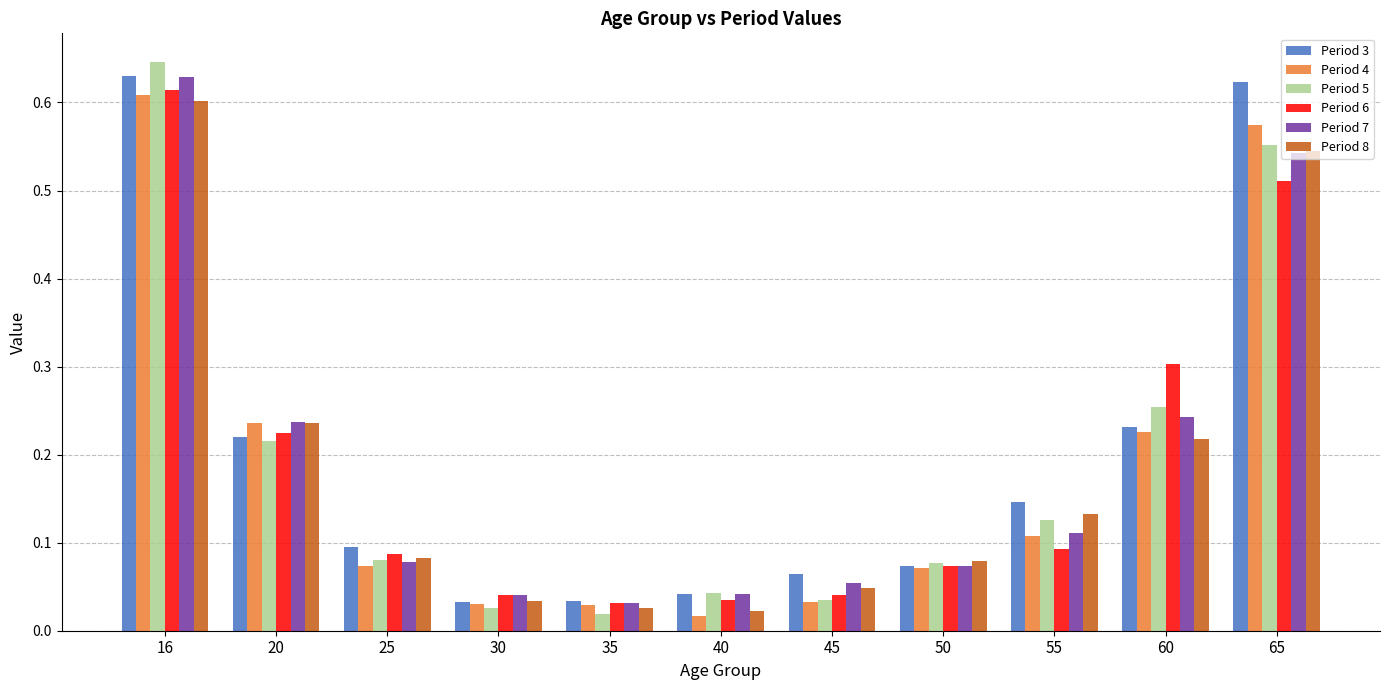

What are all the series names shown in the legend?

Period 3, Period 4, Period 5, Period 6, Period 7, Period 8